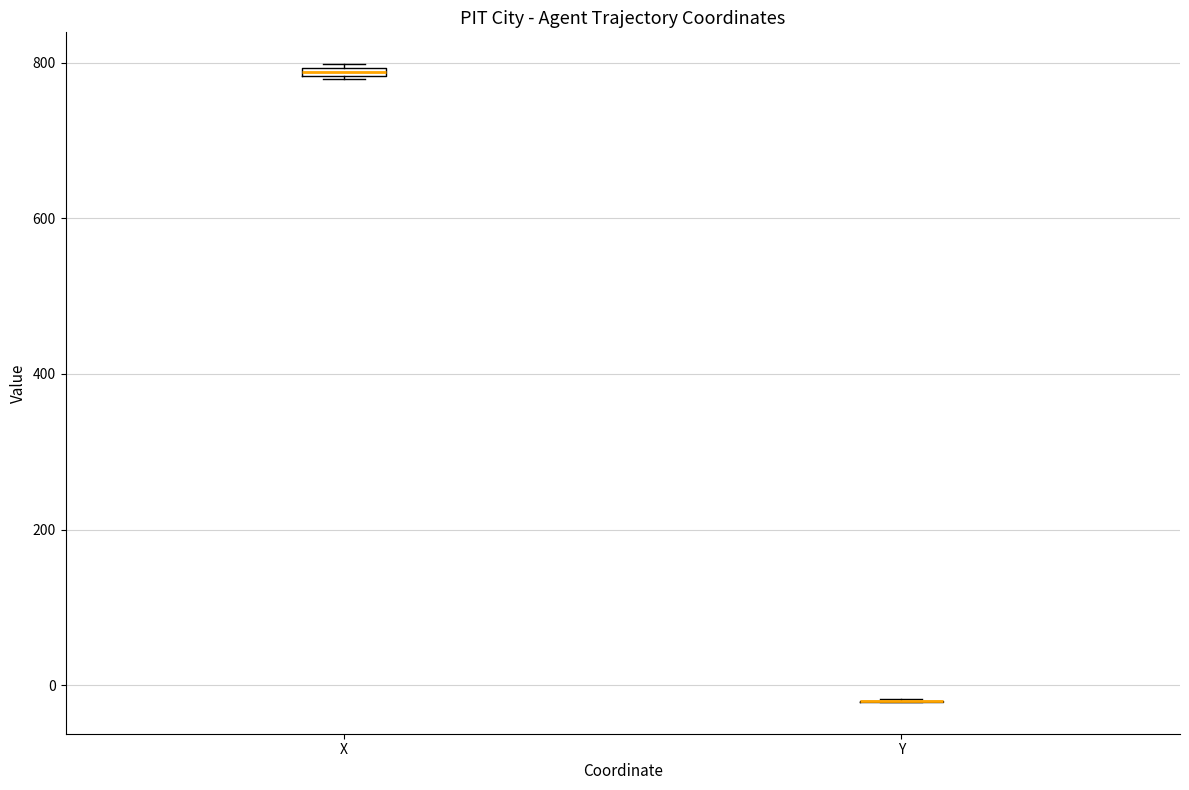

Where is the lower edge of the box for X on the y-axis? The values are not printed on the chart, so give them approximately, as read against the axis.

780